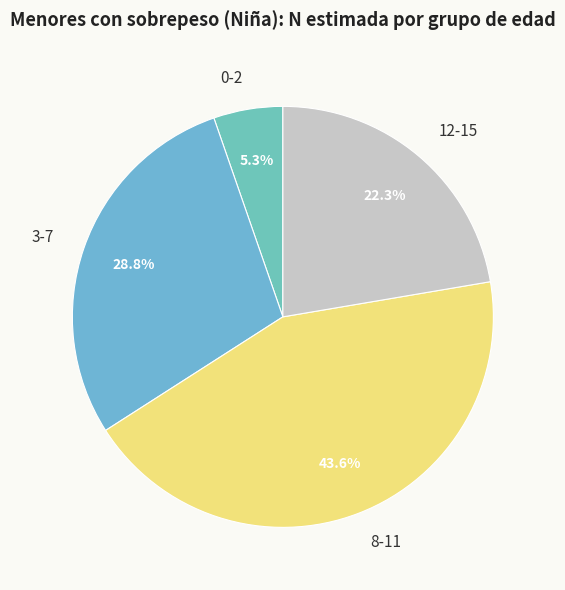

Between 8-11 and 3-7, which is larger?

8-11